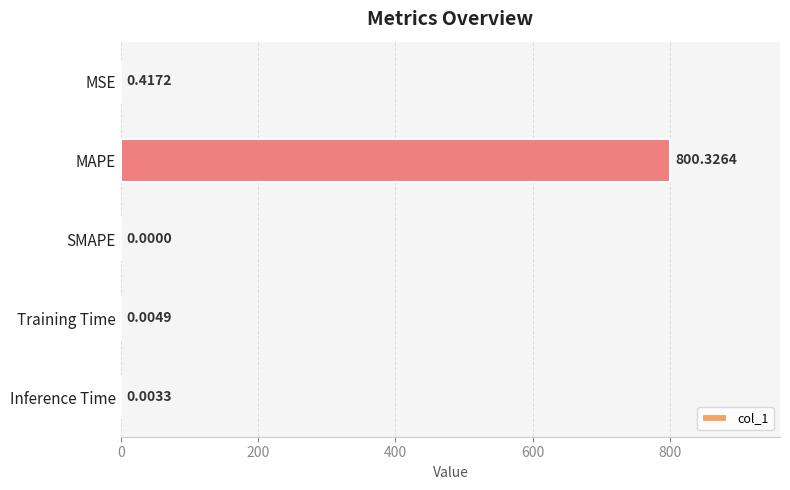

What is the sum of all values?

800.8